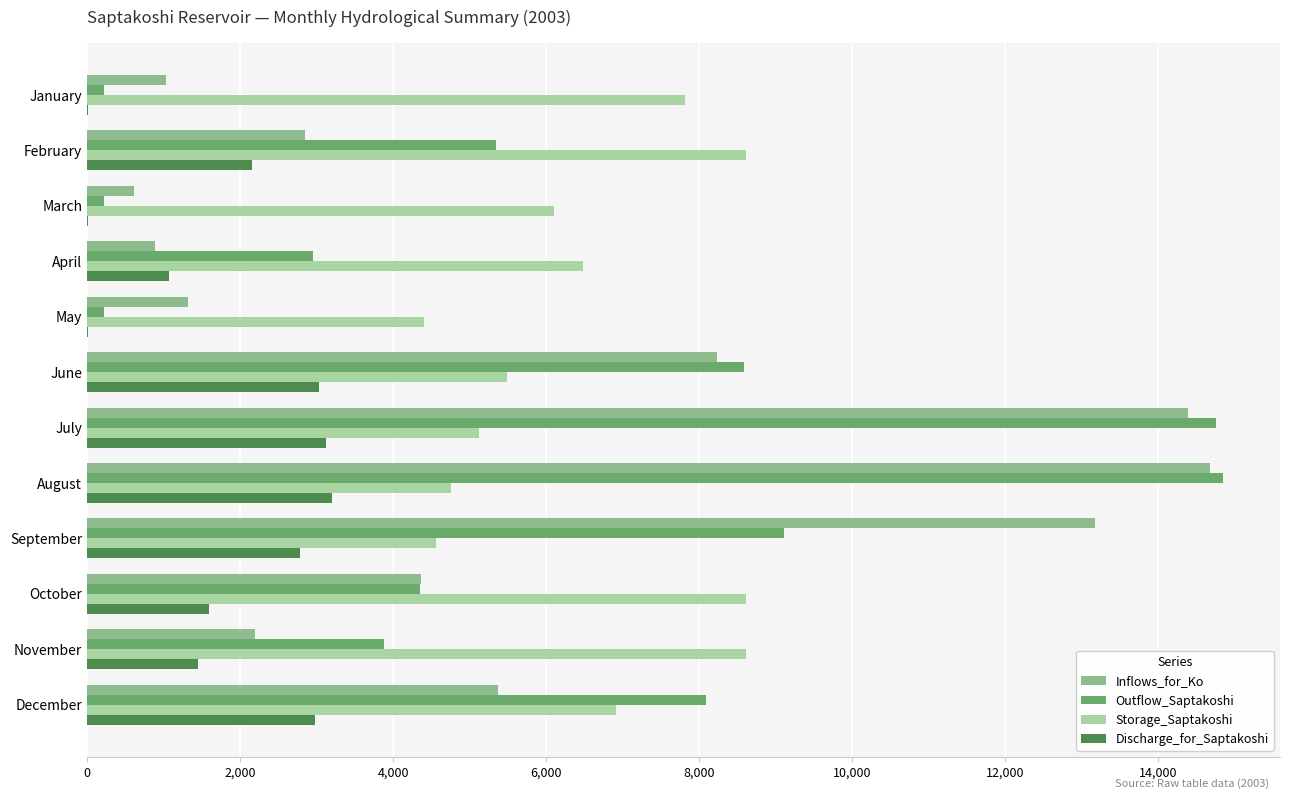

What is the sum of all Discharge_for_Saptakoshi values?

21397.9